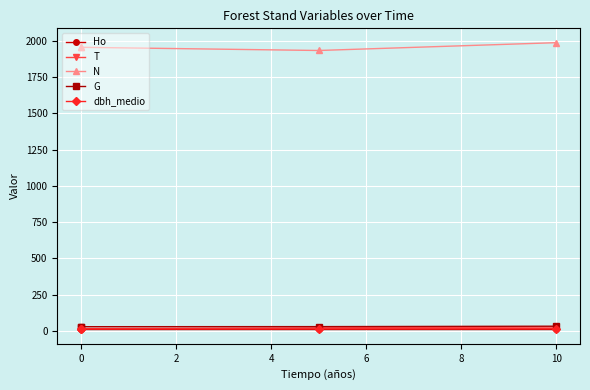

Which series has the largest total across all categories?

N